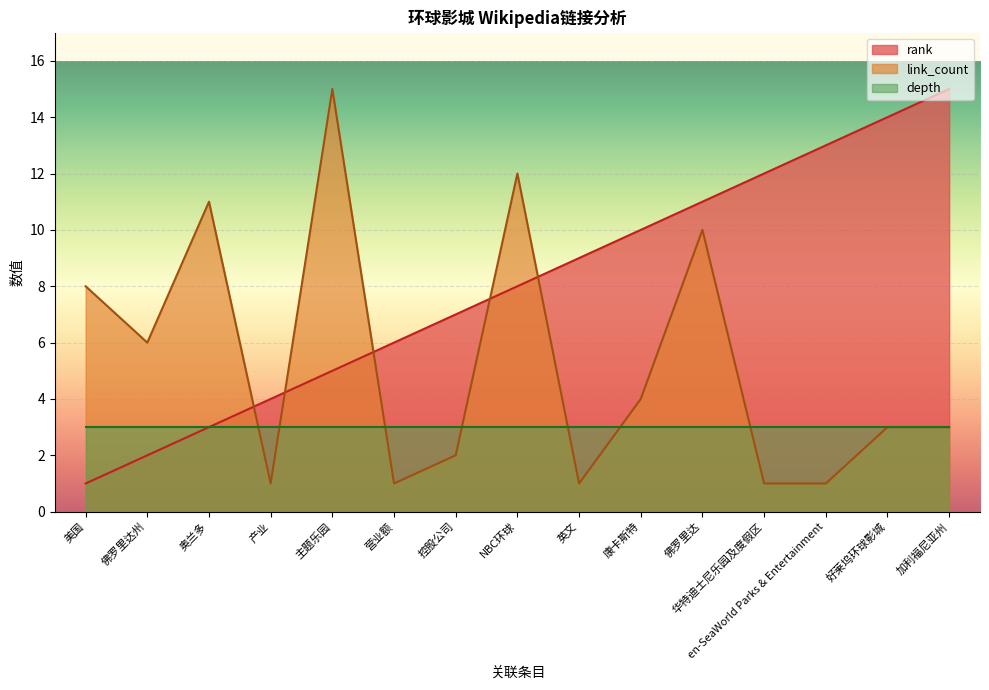

Which category has the highest value in the link_count series?

主题乐园